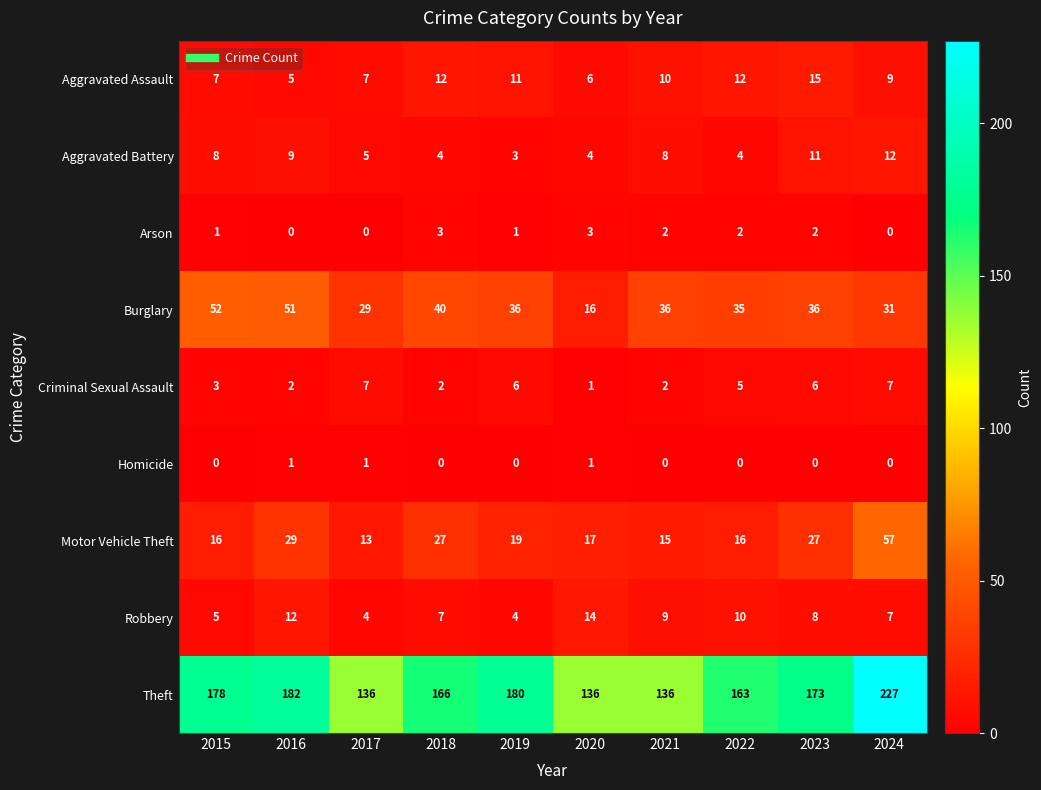

At which label is Burglary closest to 34?

2022